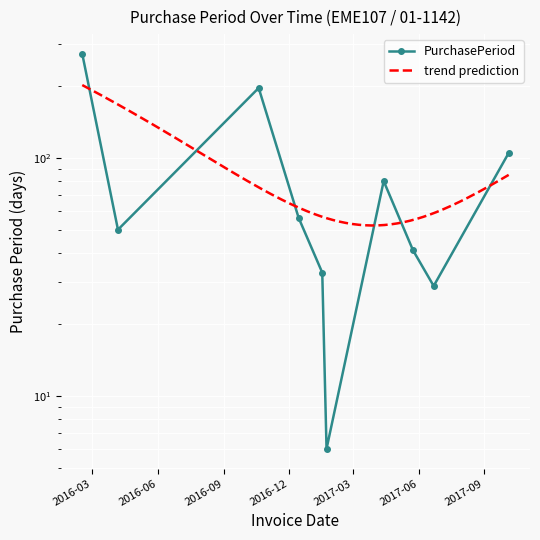

Reading left to right, what are all the values shown in this chart?

2016-02-16=274	2016-04-06=50	2016-10-20=197	2016-12-15=56	2017-01-17=33	2017-01-23=6	2017-04-13=80	2017-05-24=41	2017-06-22=29	2017-10-05=105